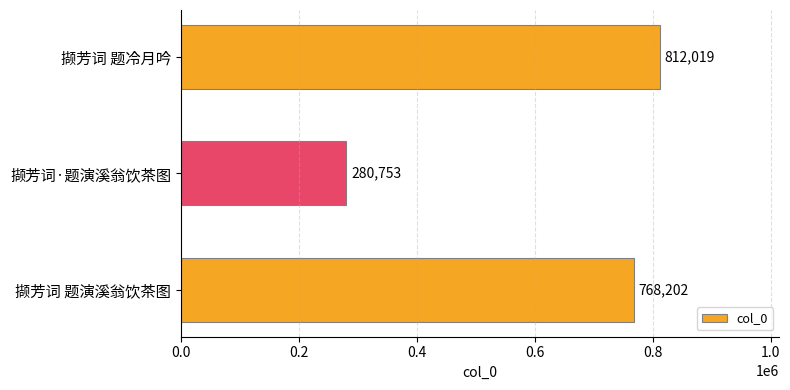

What is the ratio of the value at 撷芳词 题演溪翁饮茶图 to the value at 撷芳词 题冷月吟?

0.9